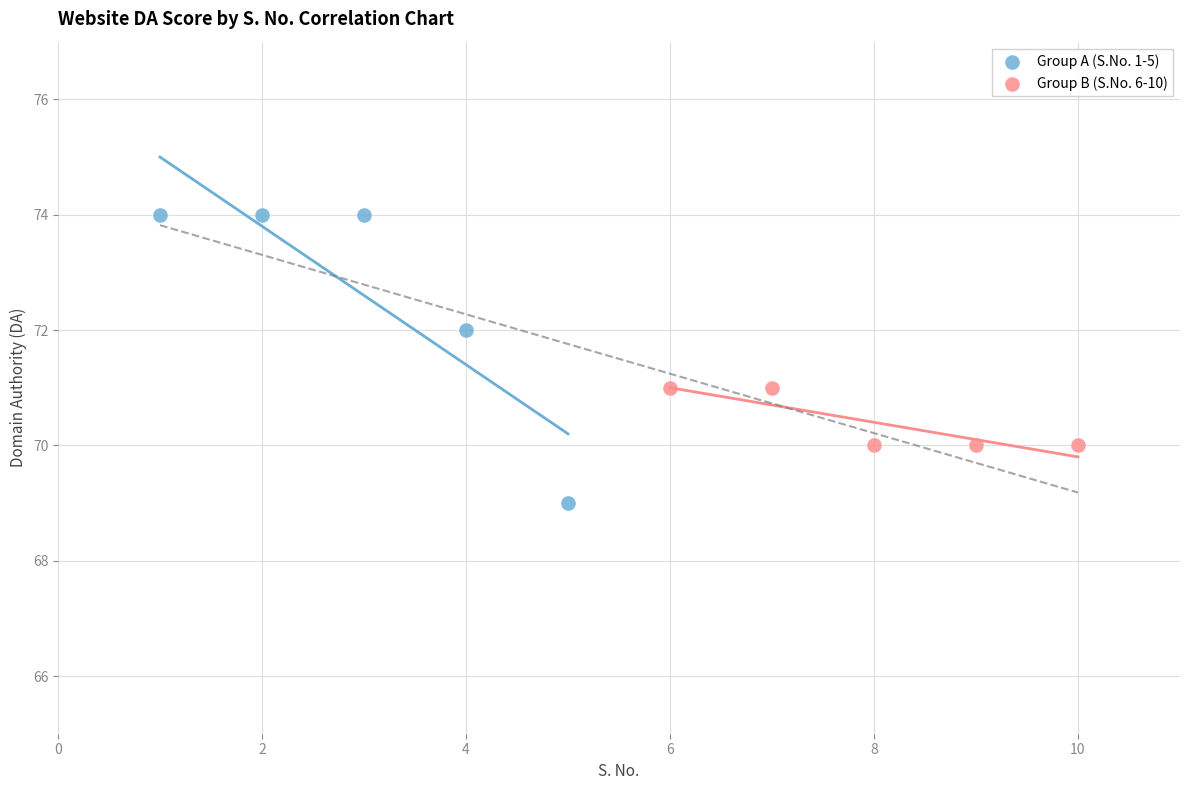

What are all the series names shown in the legend?

Group A (S.No. 1-5), Group B (S.No. 6-10)